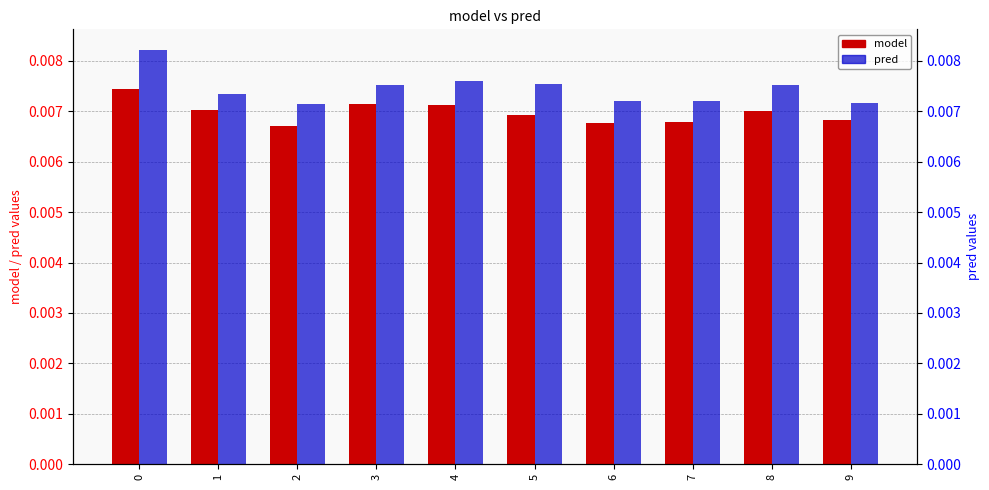

Are the bars grouped side by side (vs. stacked)?

Yes